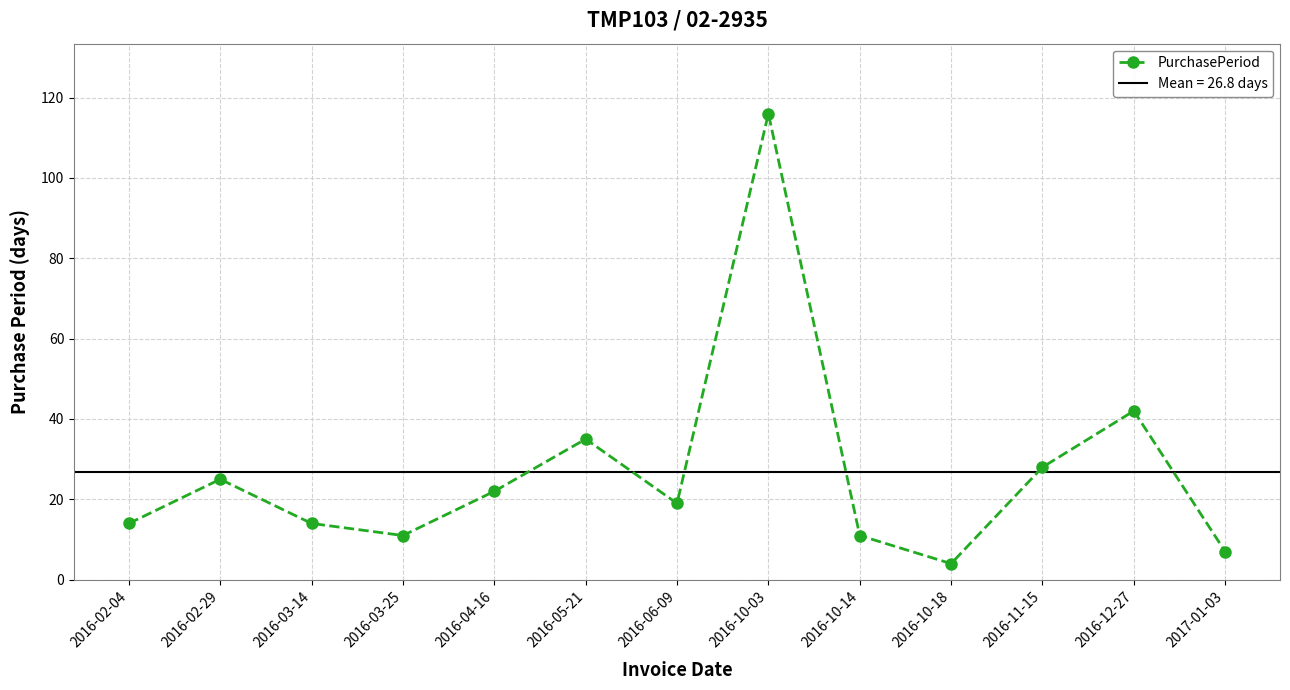

Which category has the highest value across all series?

2016-10-03